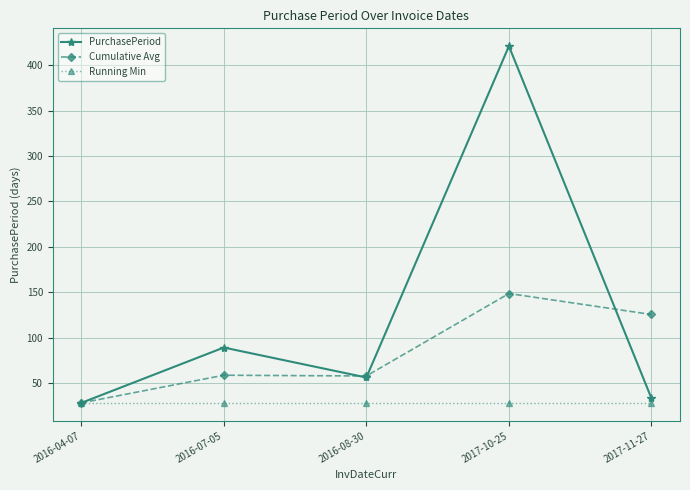

Between 2016-07-05 and 2017-10-25, which series saw the biggest shift?

PurchasePeriod